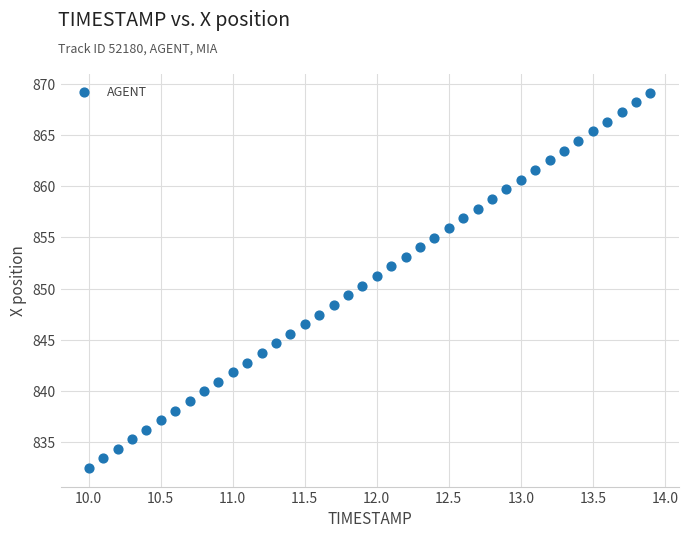

What is the range of Y values (max minus min)?

36.7